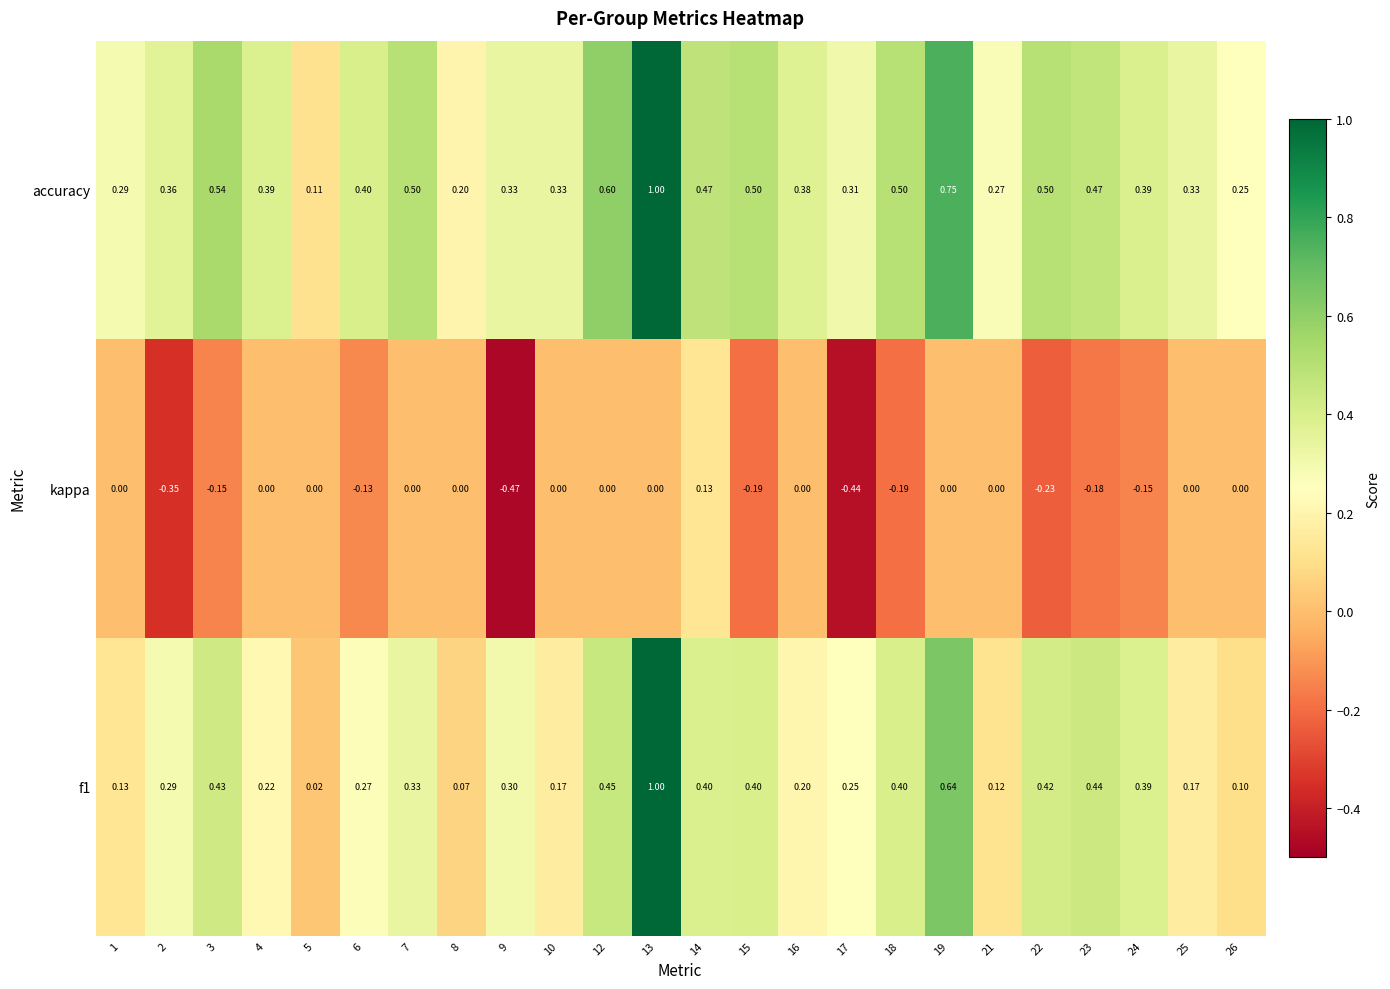

Which series has the largest total across all categories?

accuracy